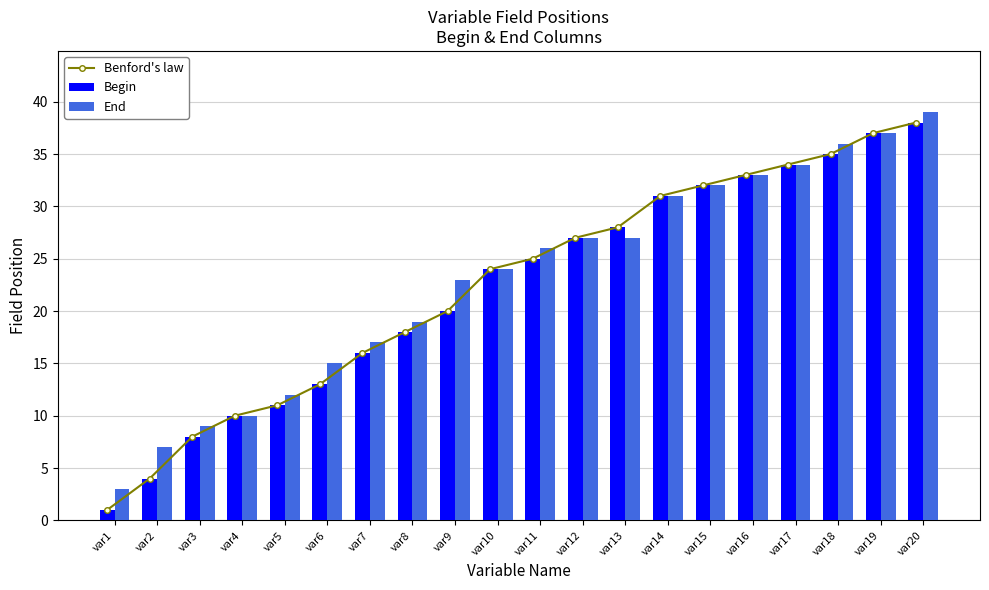

Is the value of Benford's law at var14 greater than the value of Begin at var20?

No